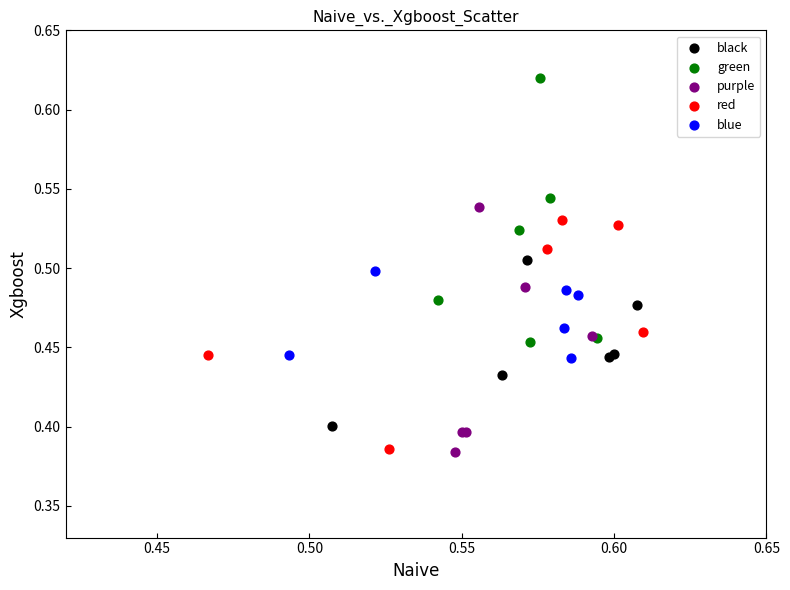

Which series reaches the maximum Y coordinate?

green